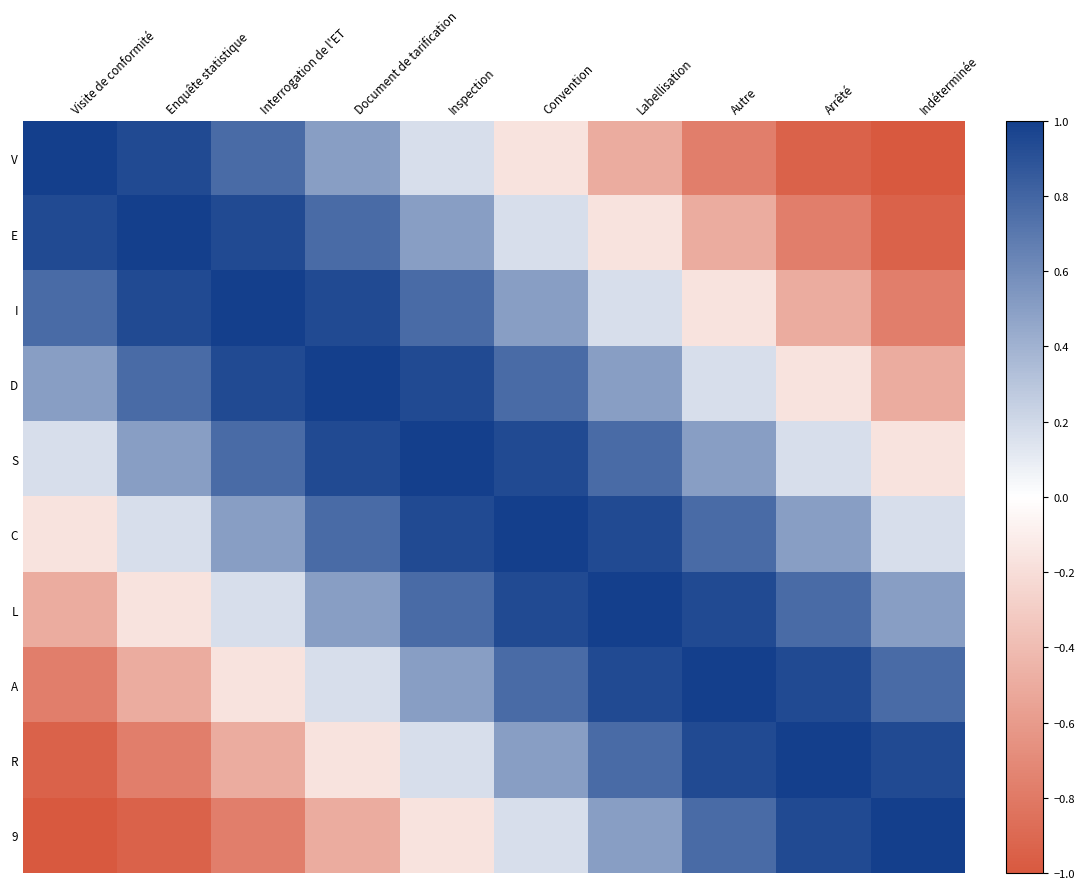

How many data points does each series have?

10